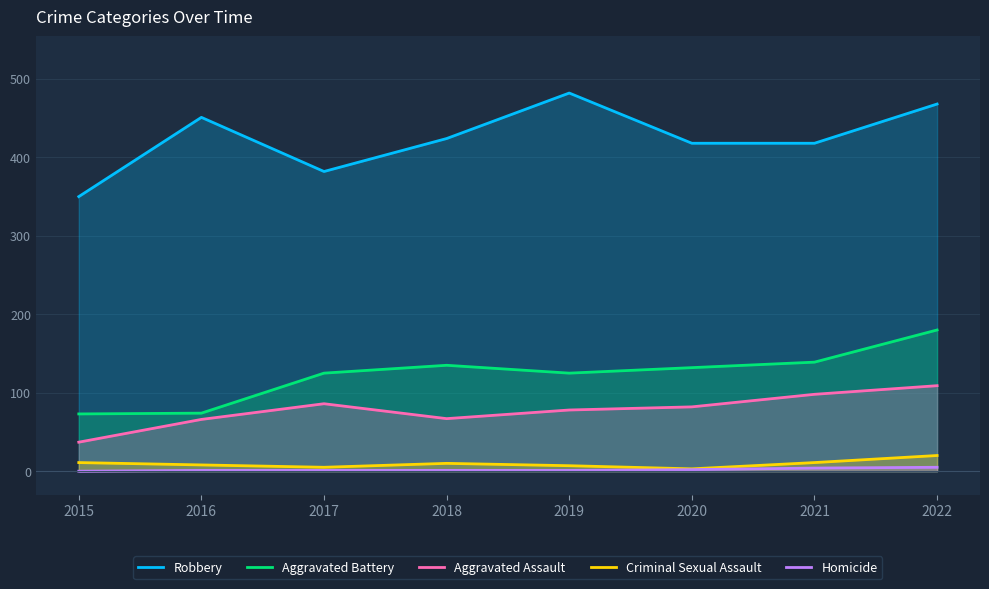

List the series in order of their peak value, highest first.

Robbery, Aggravated Battery, Aggravated Assault, Criminal Sexual Assault, Homicide